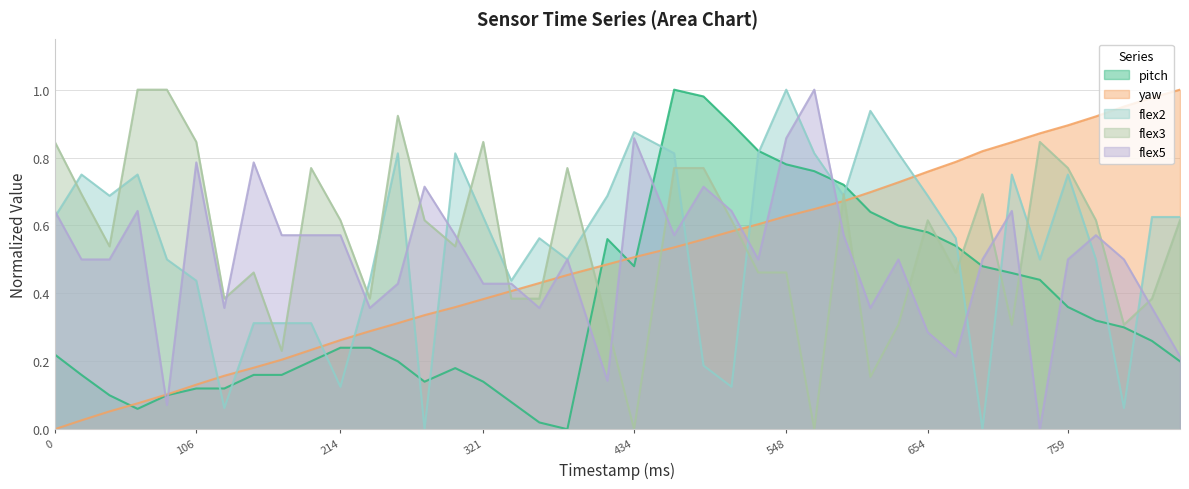

Does the chart display data point markers on the line(s)?

No